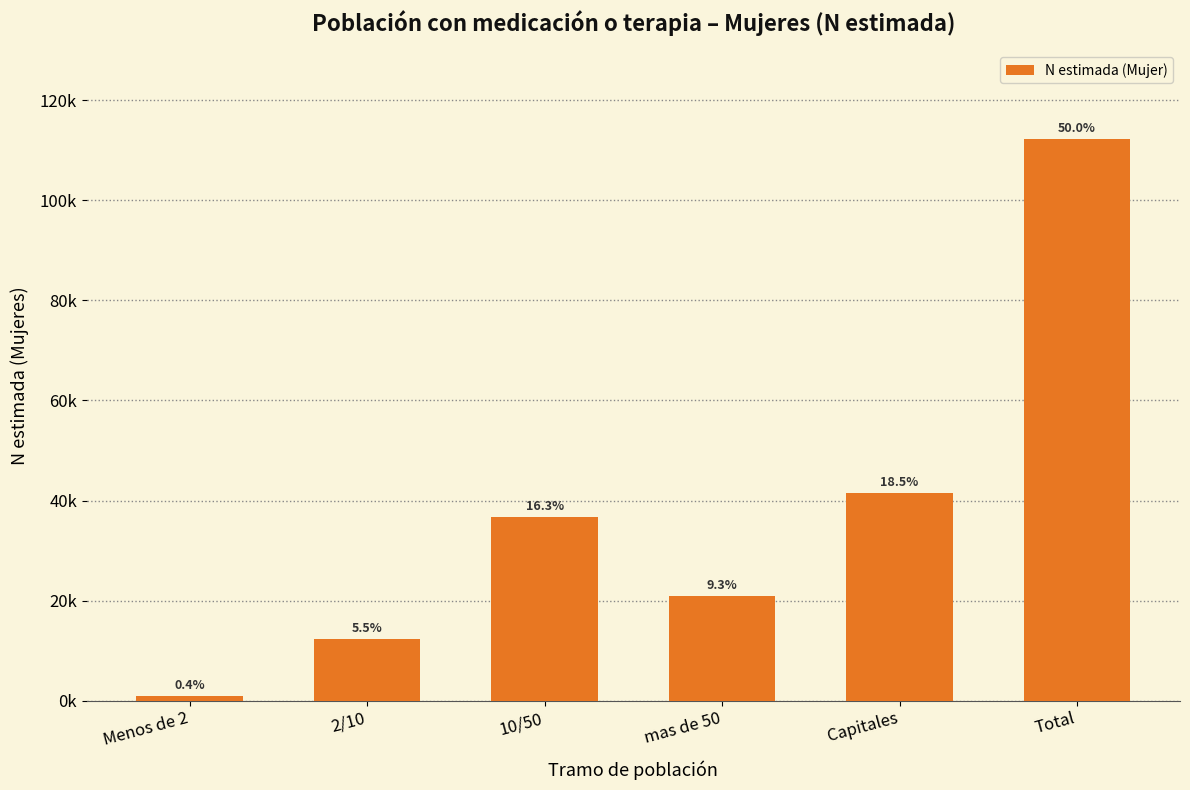

Are the bars horizontal?

No